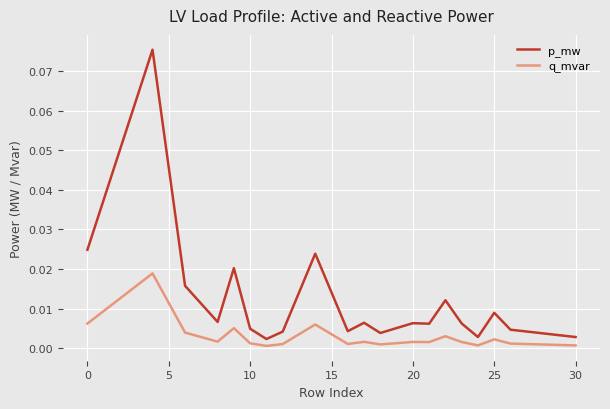

True or false: q_mvar and p_mw cross at least once.

False